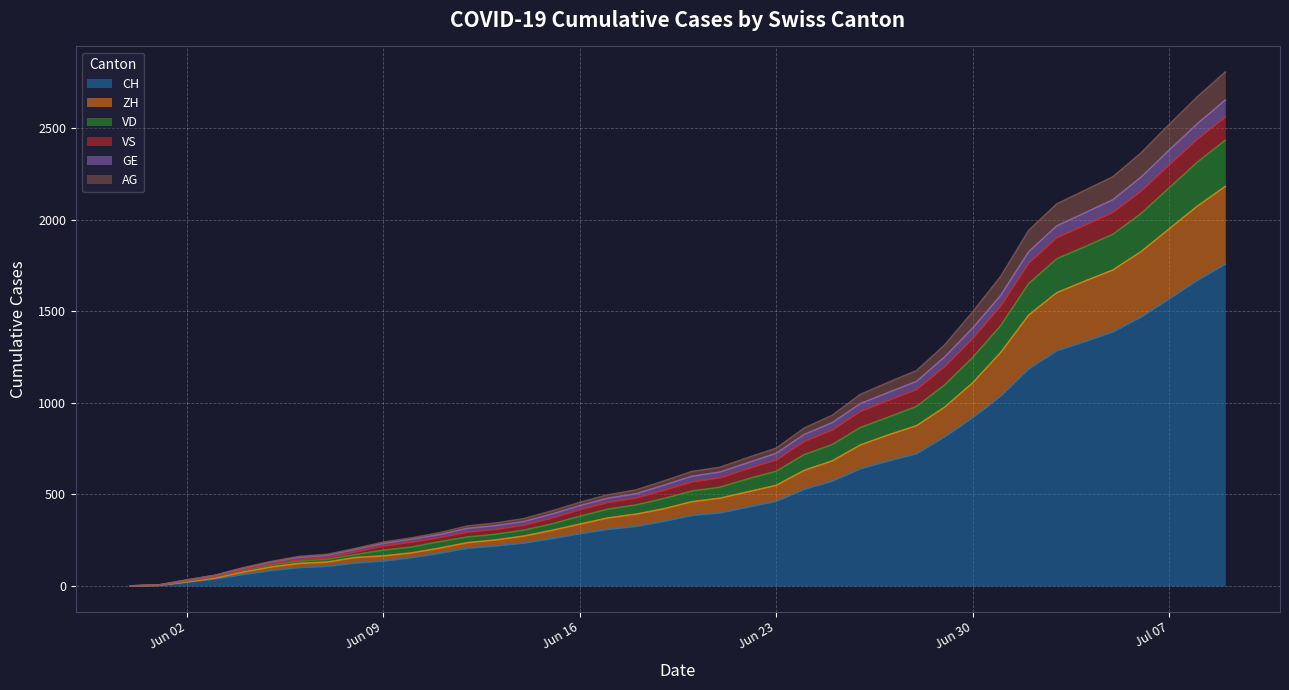

What is the value of the ZH point at the 21st from the left?

460